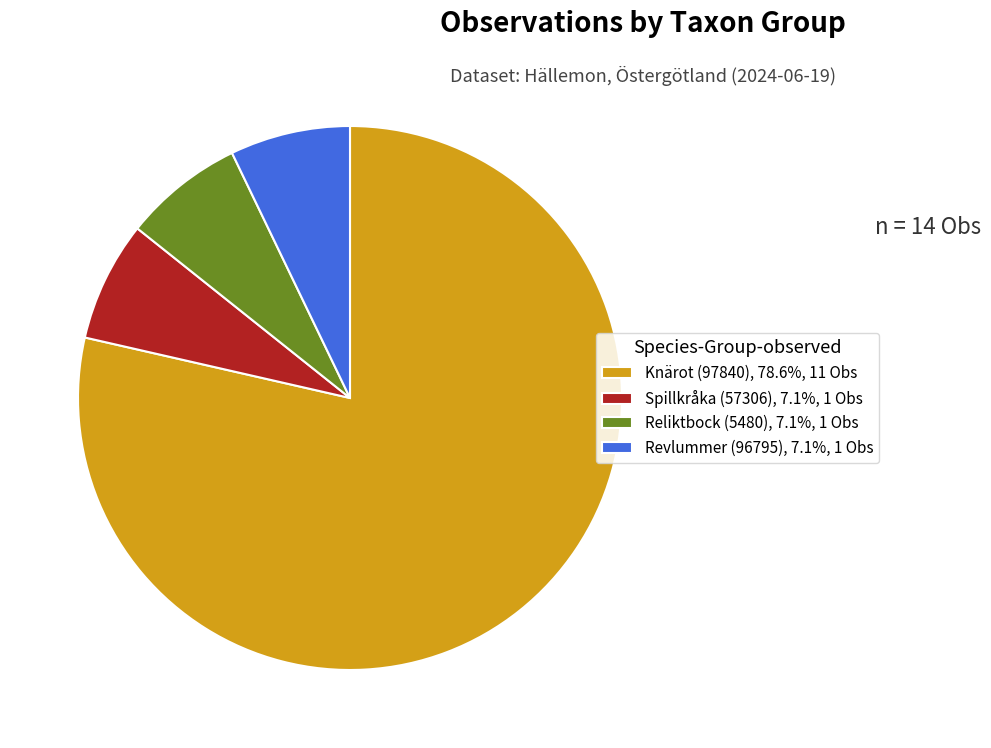

Approximately how many times larger is the value at Reliktbock (5480), 7.1%, 1 Obs compared to Revlummer (96795), 7.1%, 1 Obs?

1.0